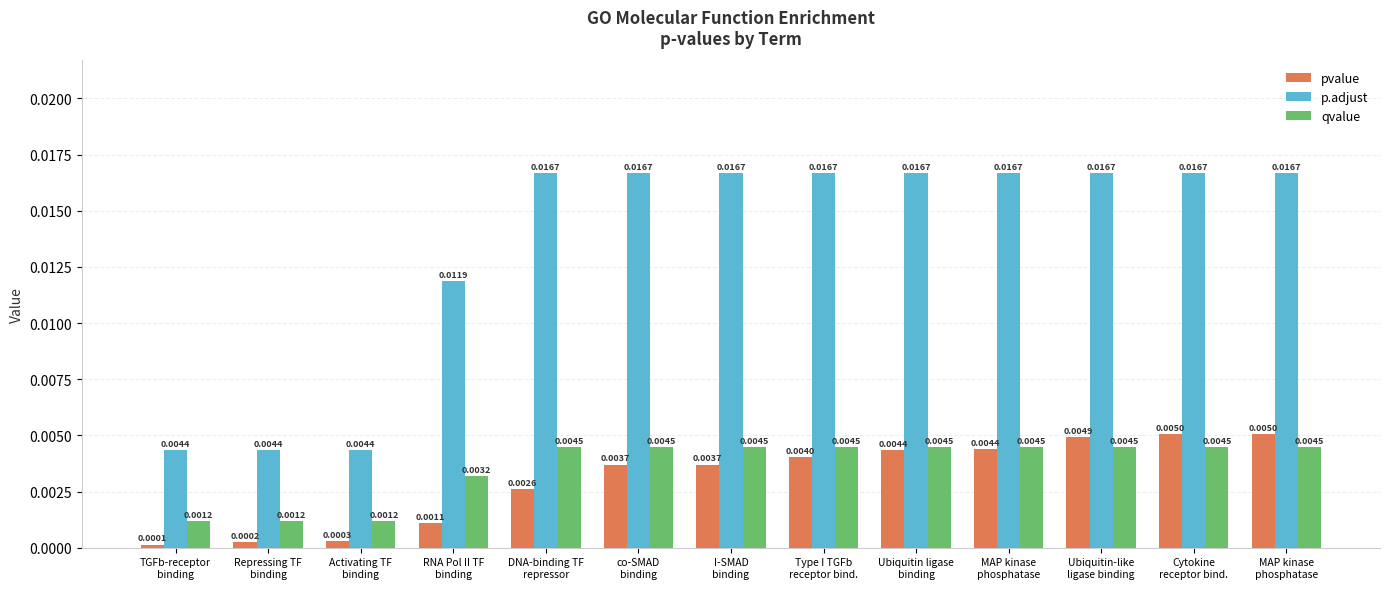

How many p.adjust values are between 0 and 1?

13